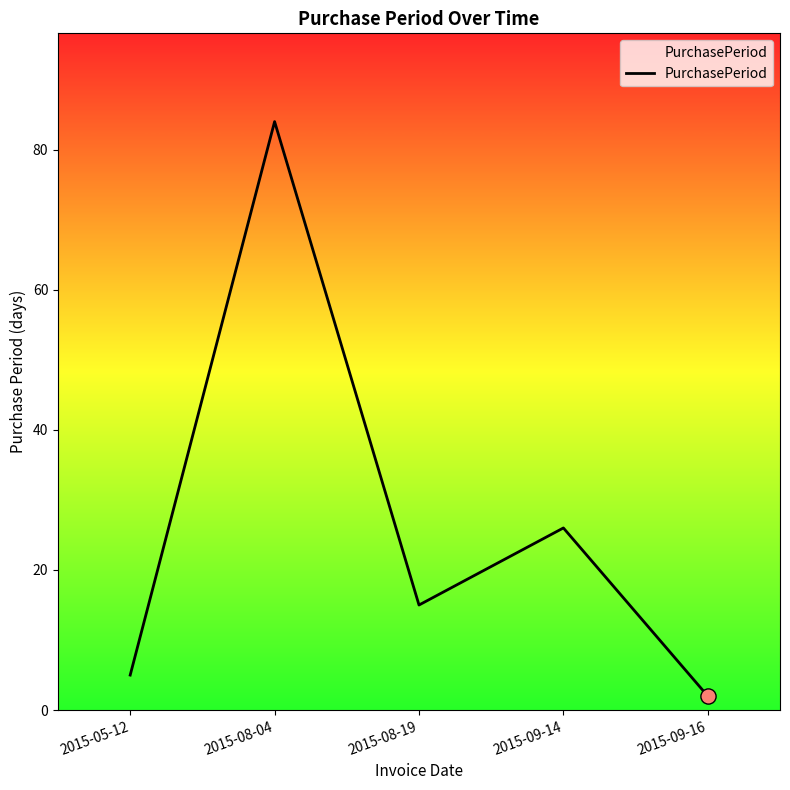

What is the change in value from 2015-08-04 to 2015-09-14?

-58